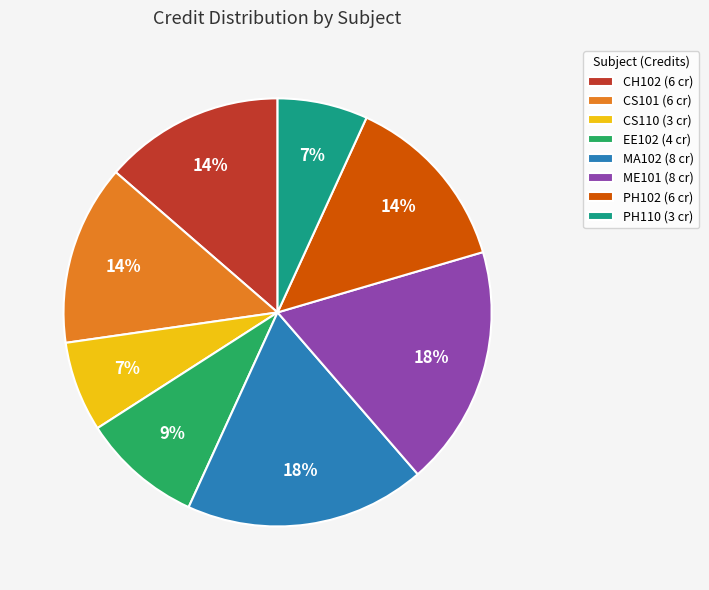

What is the ratio of the value at ME101 to the value at CH102?

1.3